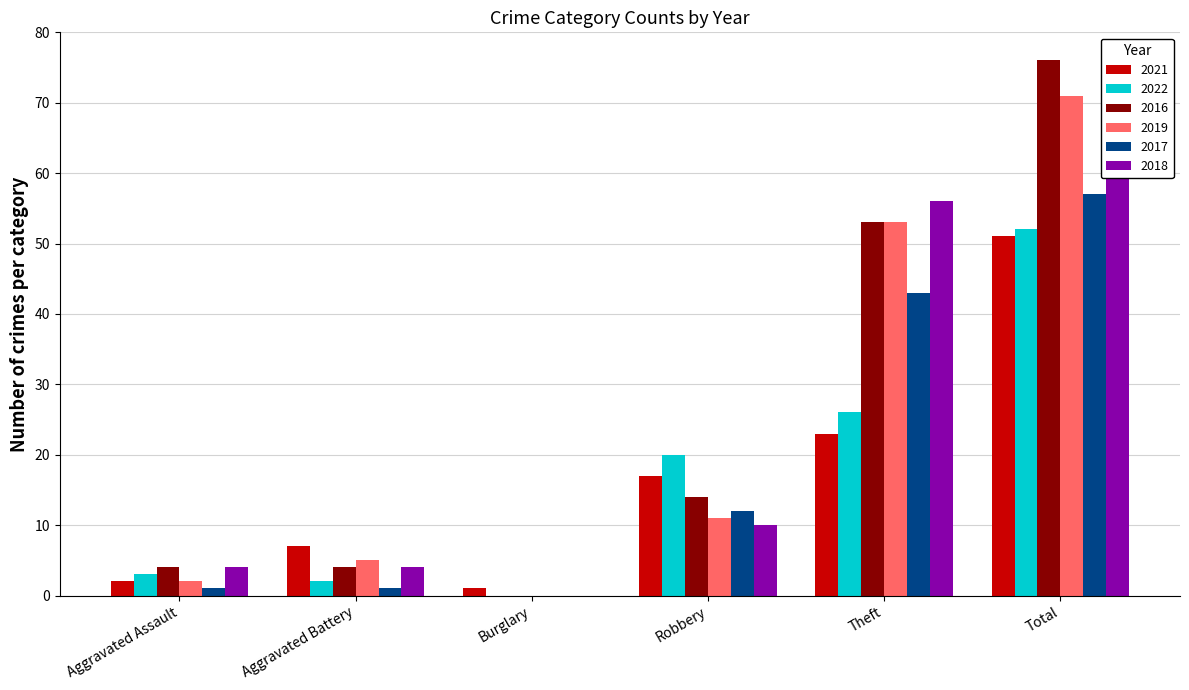

What is the average value of the 2018 series?

25